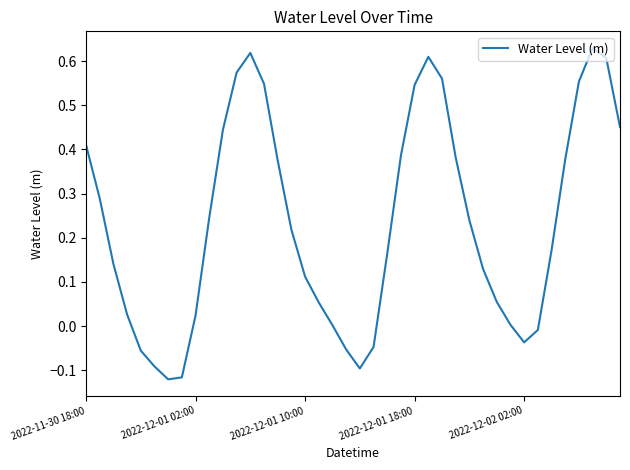

Reading left to right, list all the values displayed in this chart.

0.4	0.3	0.1	0.0	-0.1	-0.1	-0.1	-0.1	0.0	0.2	0.4	0.6	0.6	0.5	0.4	0.2	0.1	0.1	0.0	-0.1	-0.1	-0.0	0.2	0.4	0.5	0.6	0.6	0.4	0.2	0.1	0.1	0.0	-0.0	-0.0	0.2	0.4	0.6	0.6	0.6	0.5